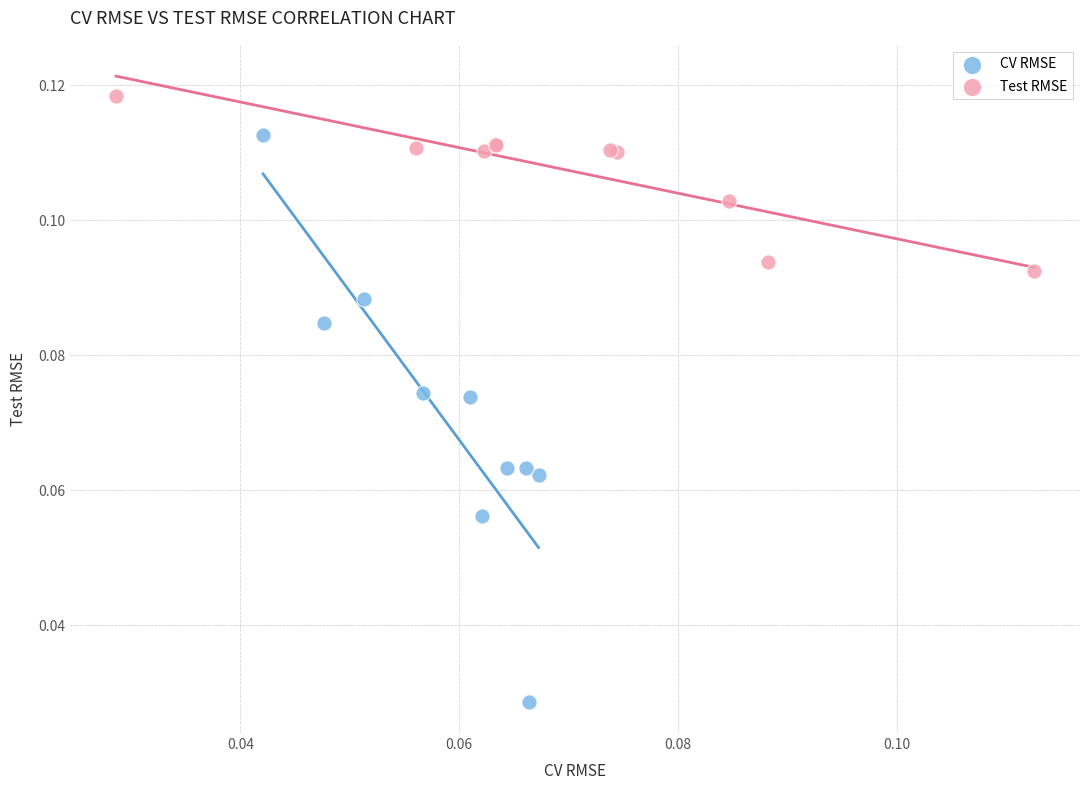

Which series reaches the maximum Y coordinate?

Test RMSE